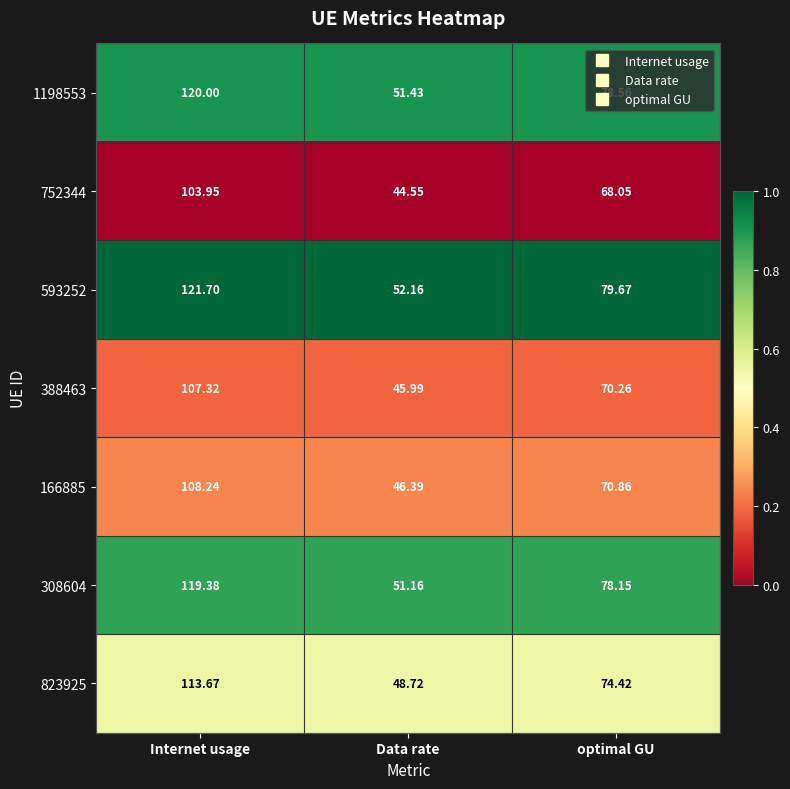

At which label does 166885 reach its minimum?

Data rate